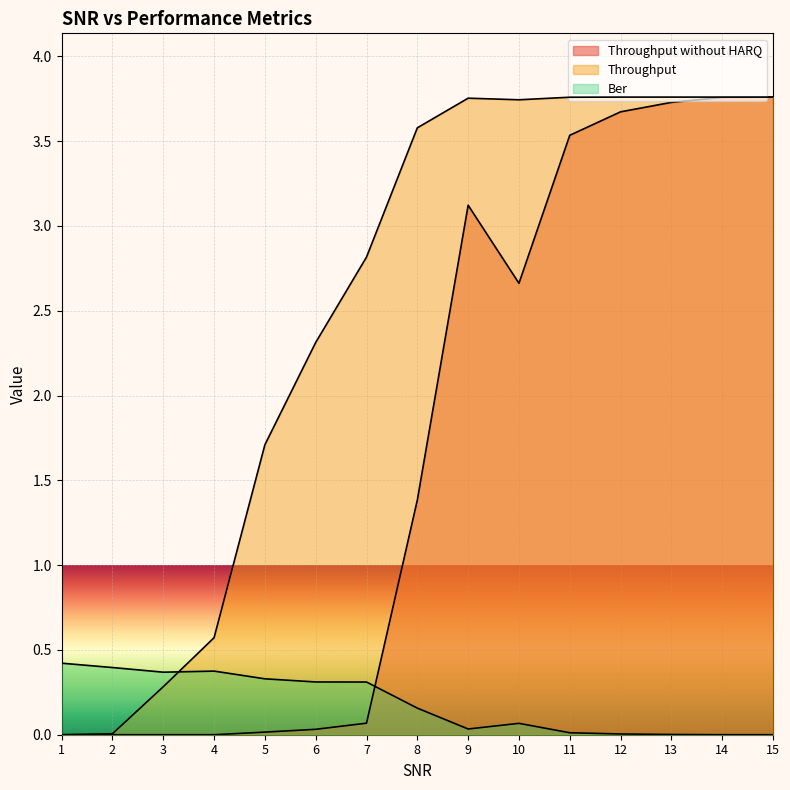

List the series in order of their overall mean, lowest first.

Ber, Throughput without HARQ, Throughput